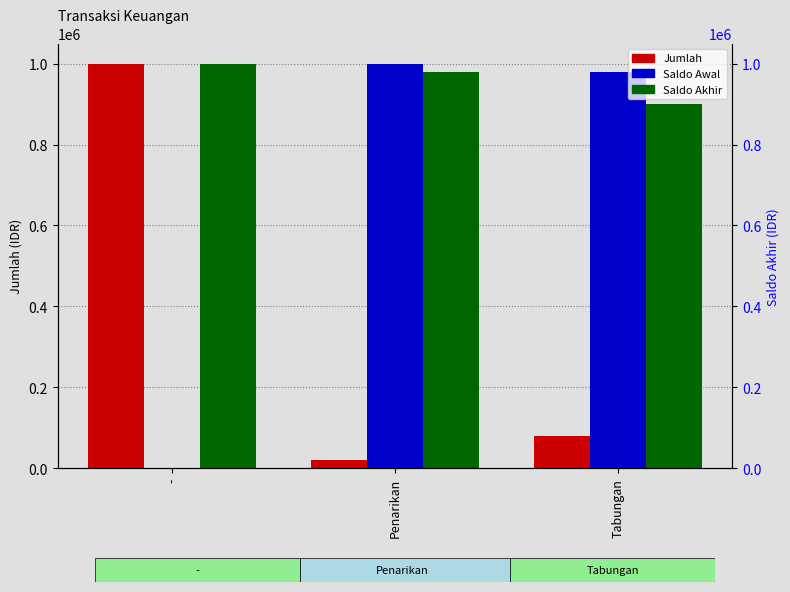

What is the highest value of the Saldo Akhir series?

1000000